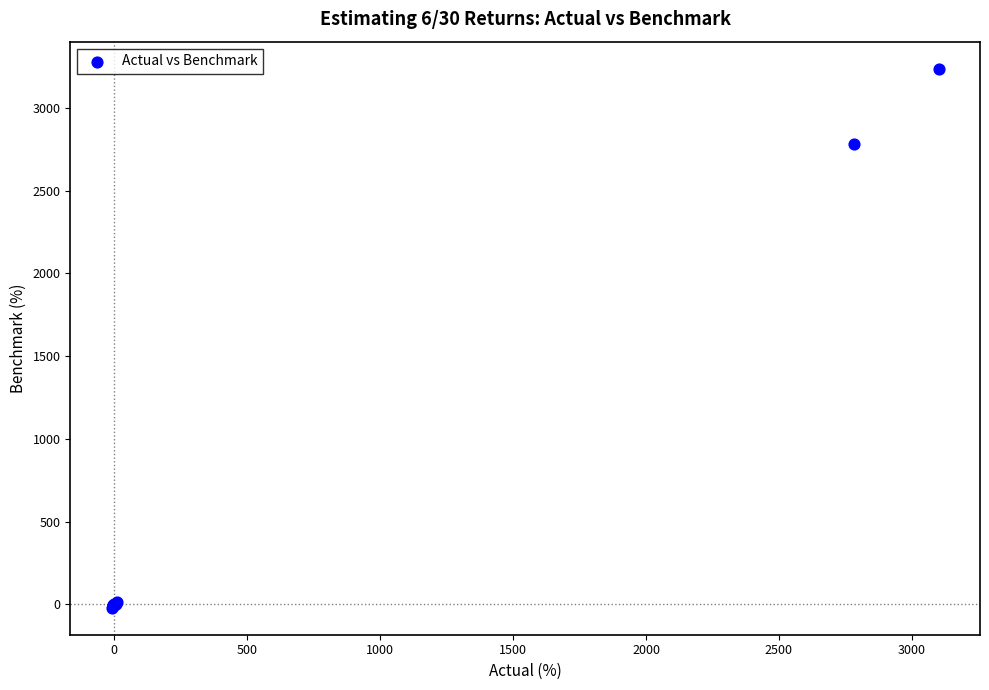

What Y value in the scatter plot is closest to 1608?

2783.0